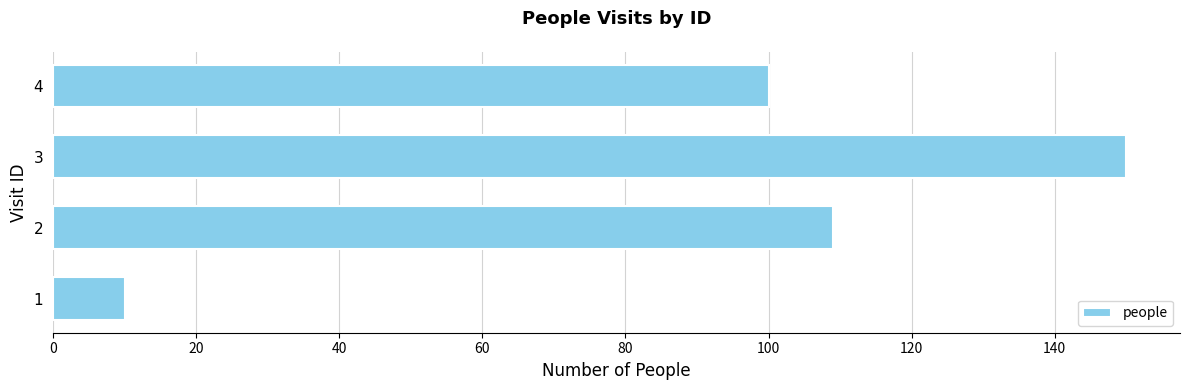

What value does the data have at 4, to the nearest 50?

100